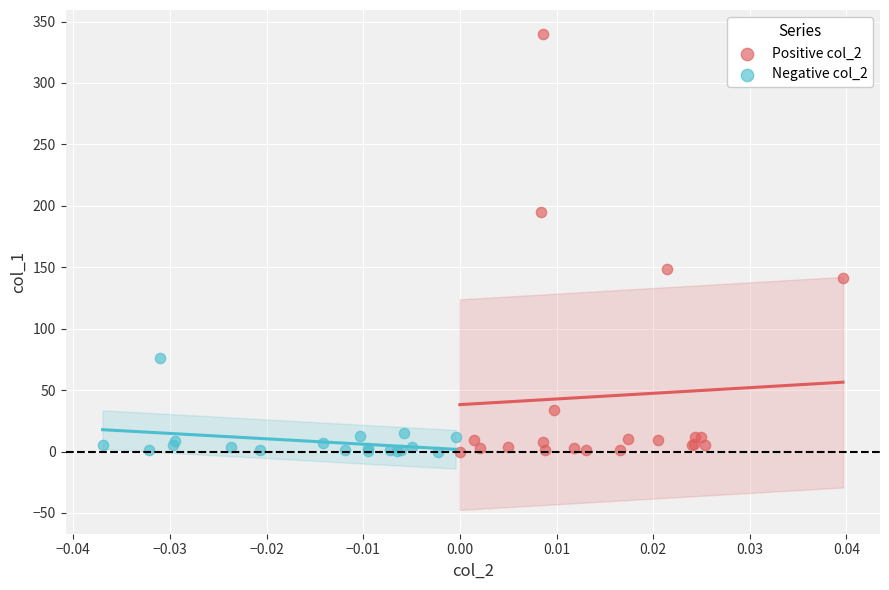

Which series reaches the maximum Y coordinate?

Positive col_2